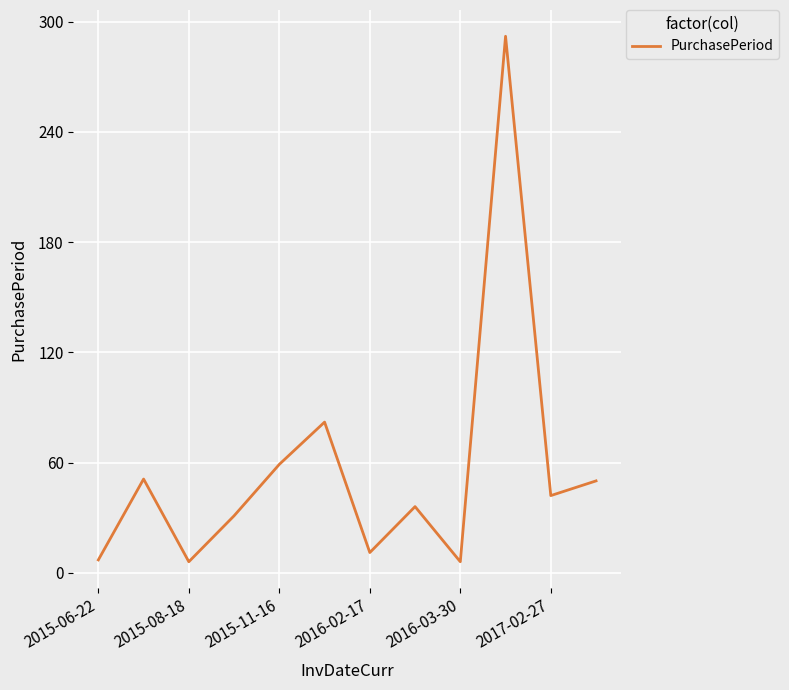

How many interior local valleys (lower than both neighbors) does the data have?

4